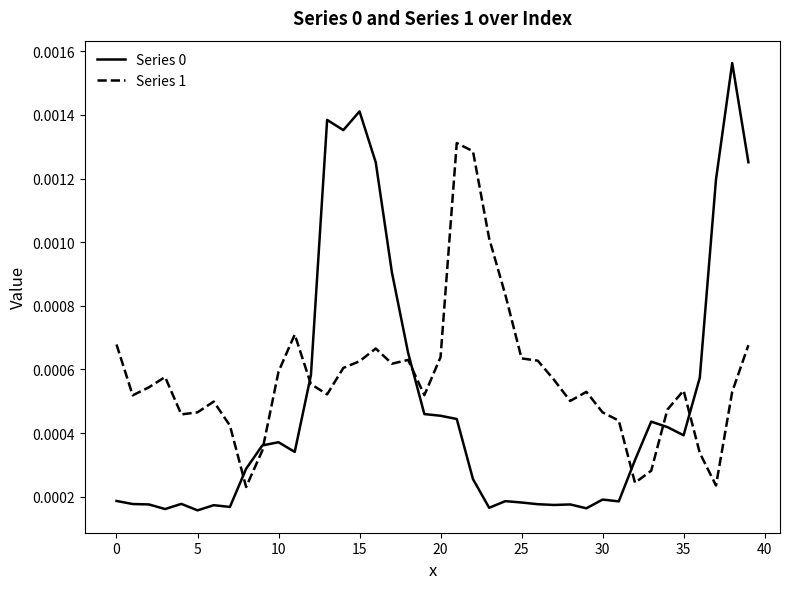

Count the number of categories in the chart.

40